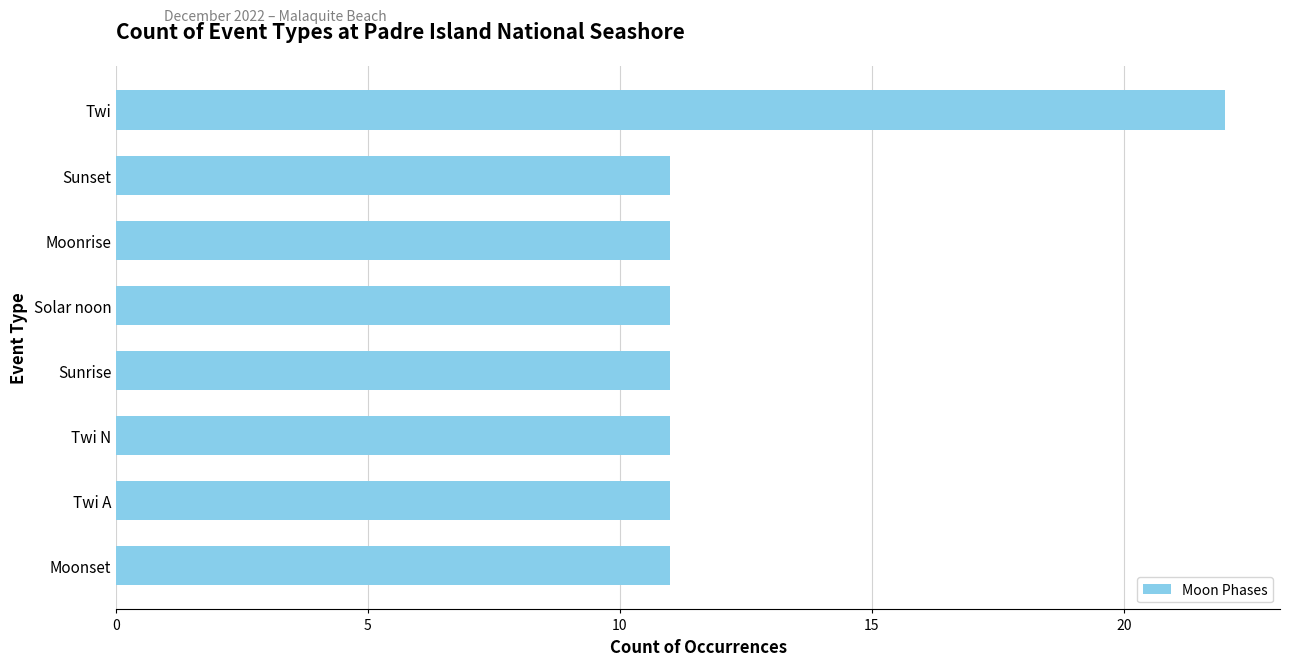

Does the chart contain stacked bars?

No